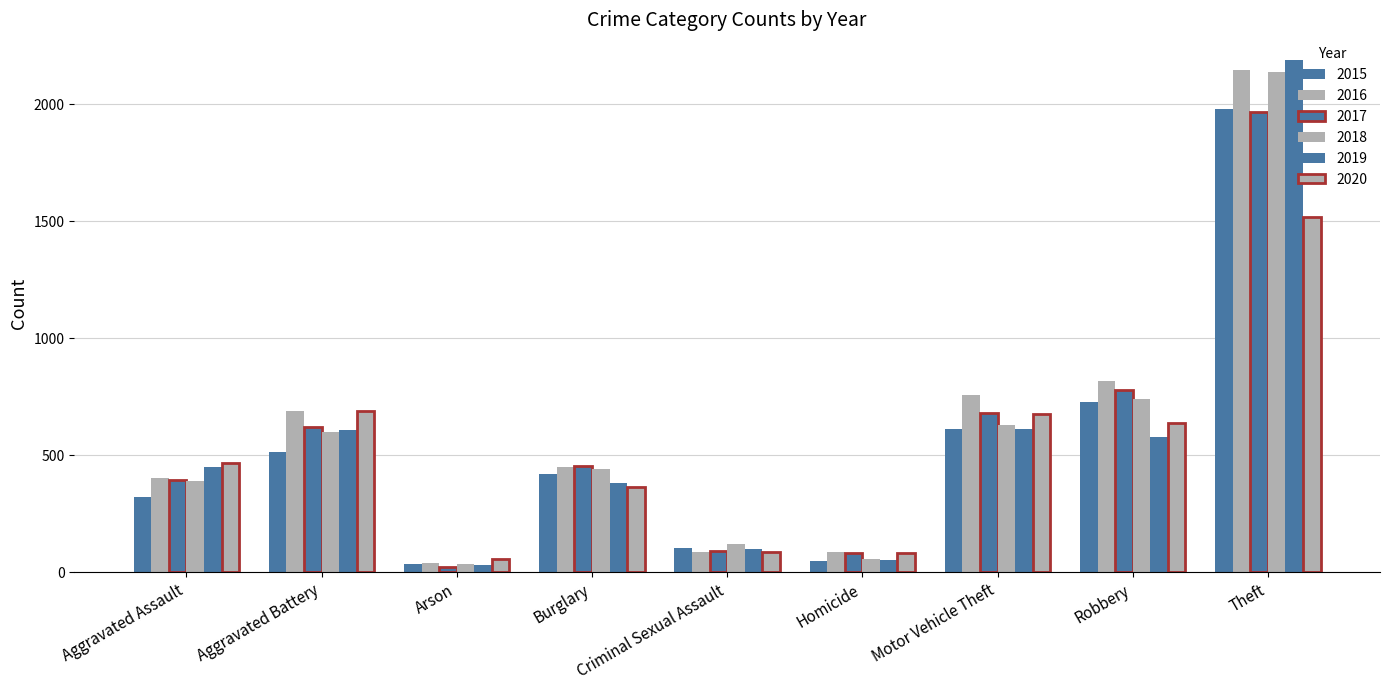

How many distinct data groups are displayed?

6